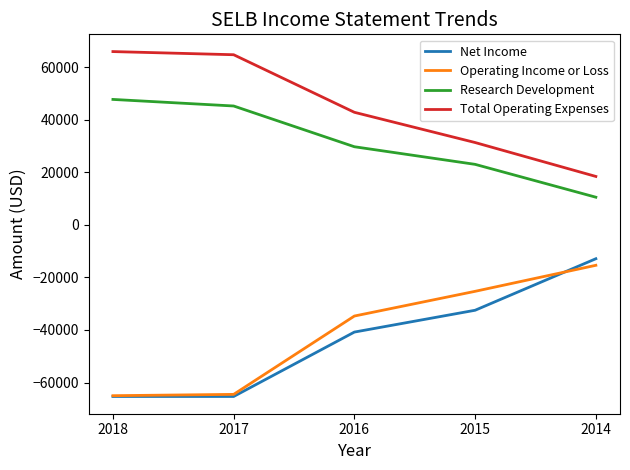

True or false: Total Operating Expenses and Net Income cross at least once.

False